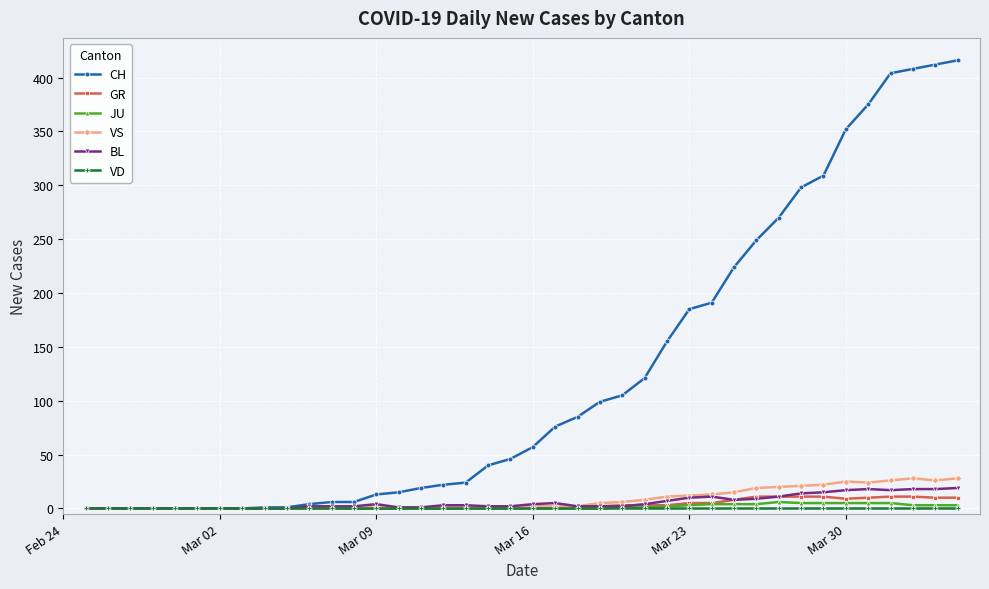

Which series has the largest total across all categories?

CH